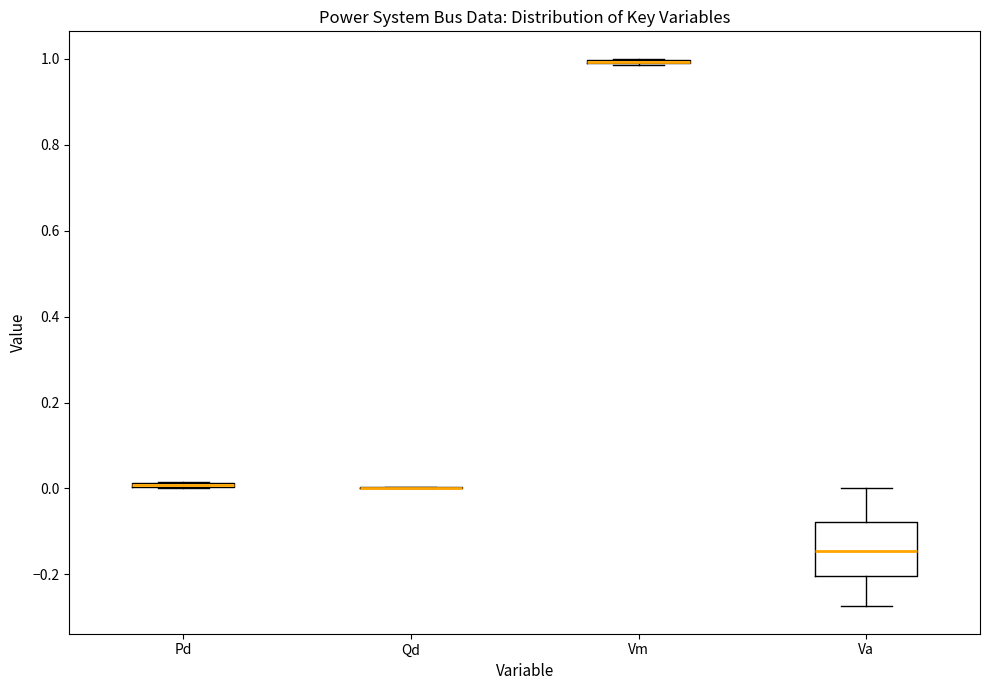

Which box is the tallest, from its lower edge to its upper edge?

Va